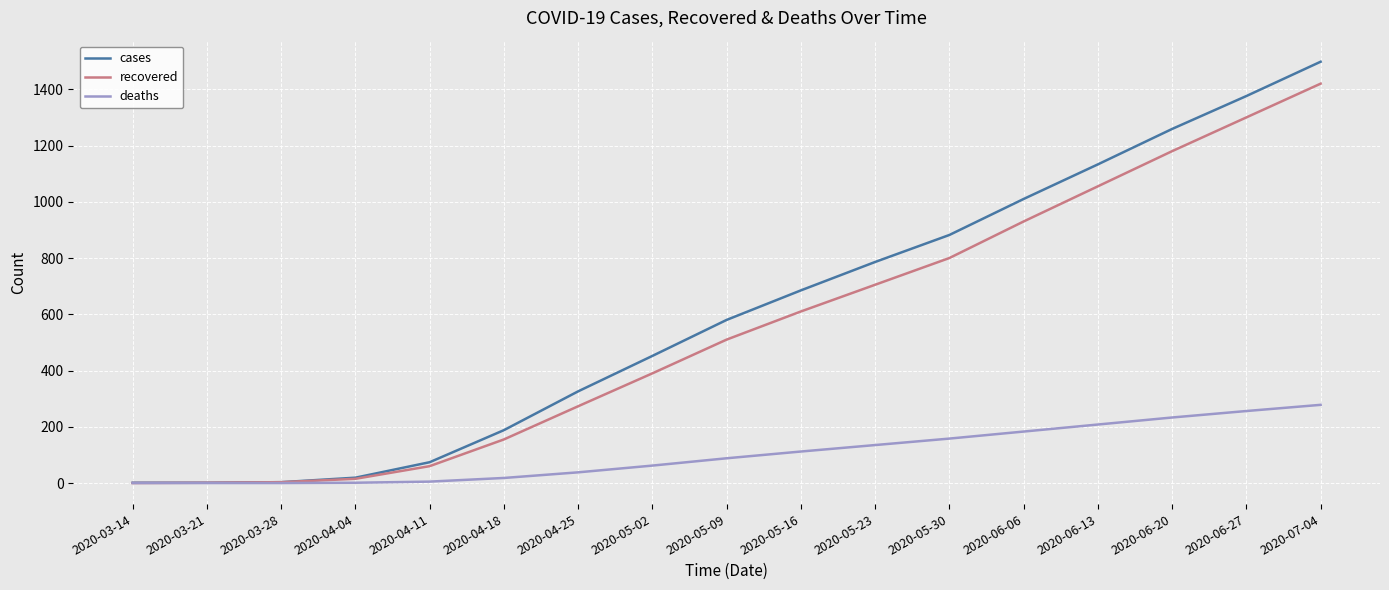

Which series changed the most between 2020-04-11 and 2020-05-02?

cases